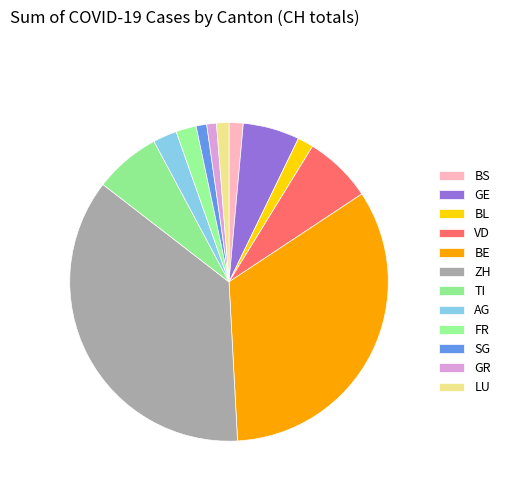

How many segments does this pie chart have?

12